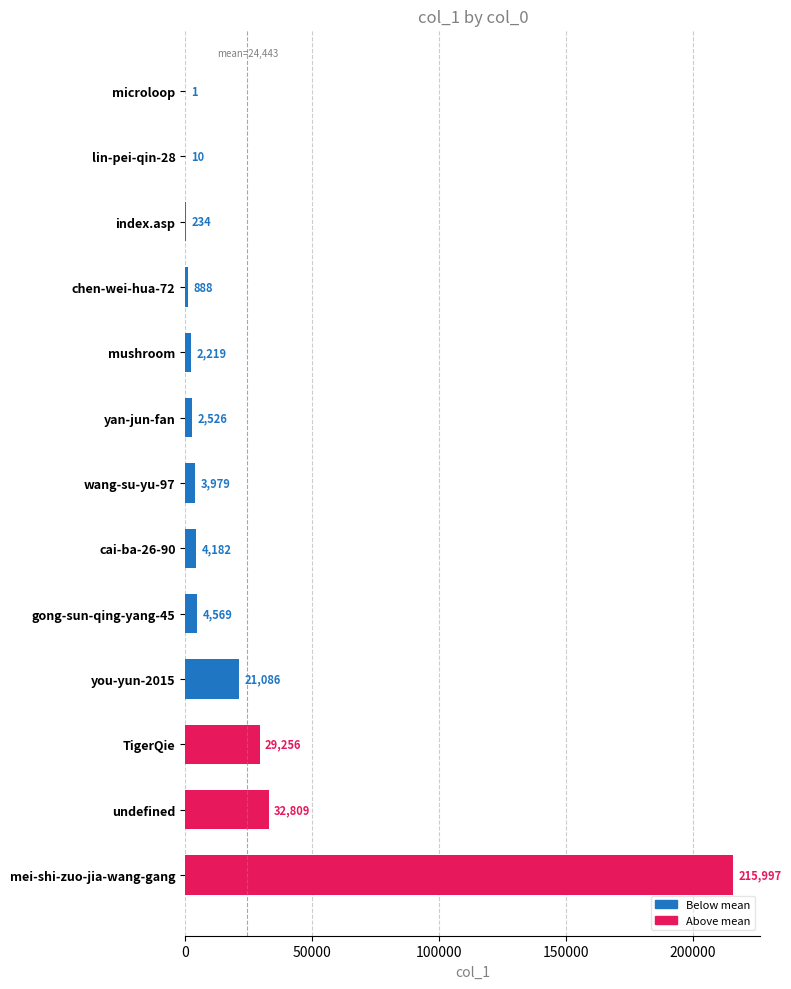

The value at cai-ba-26-90 is 4182. True or false?

True